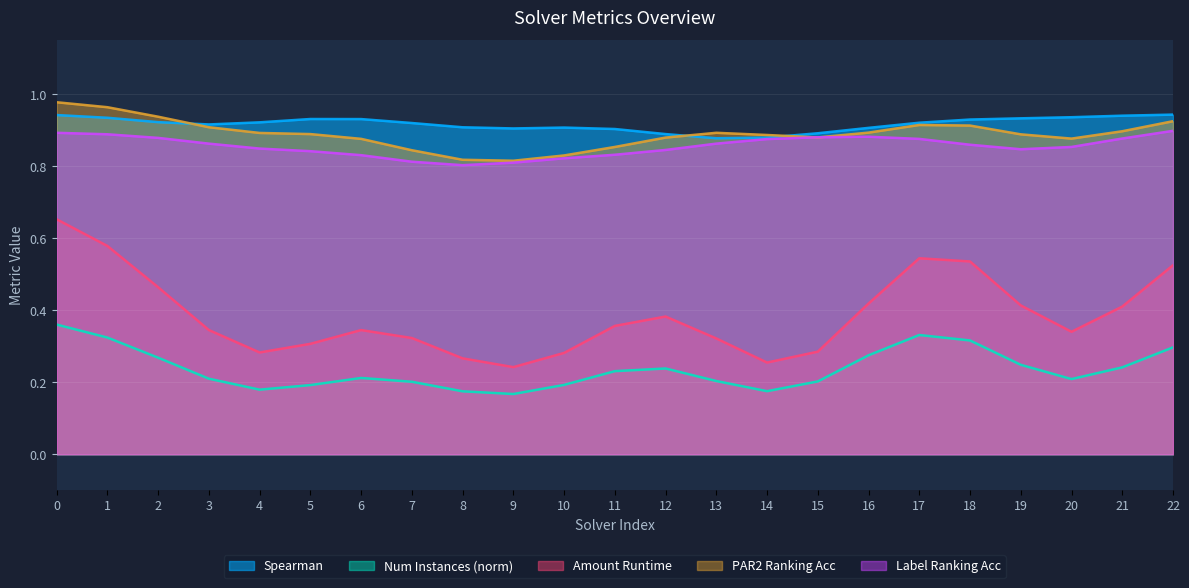

The value of num_instances_norm at 5 is 0.1. True or false?

False